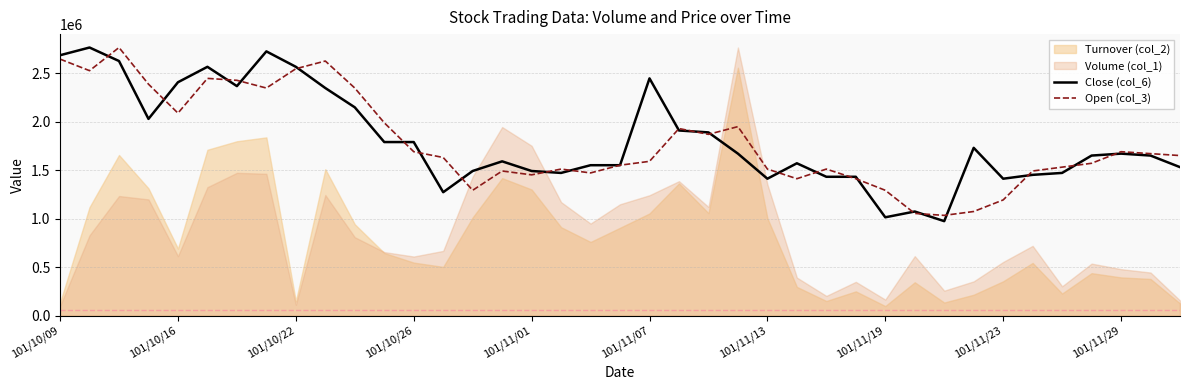

The value of Close (col_6) at 101/11/29 is 1670935.3. True or false?

True